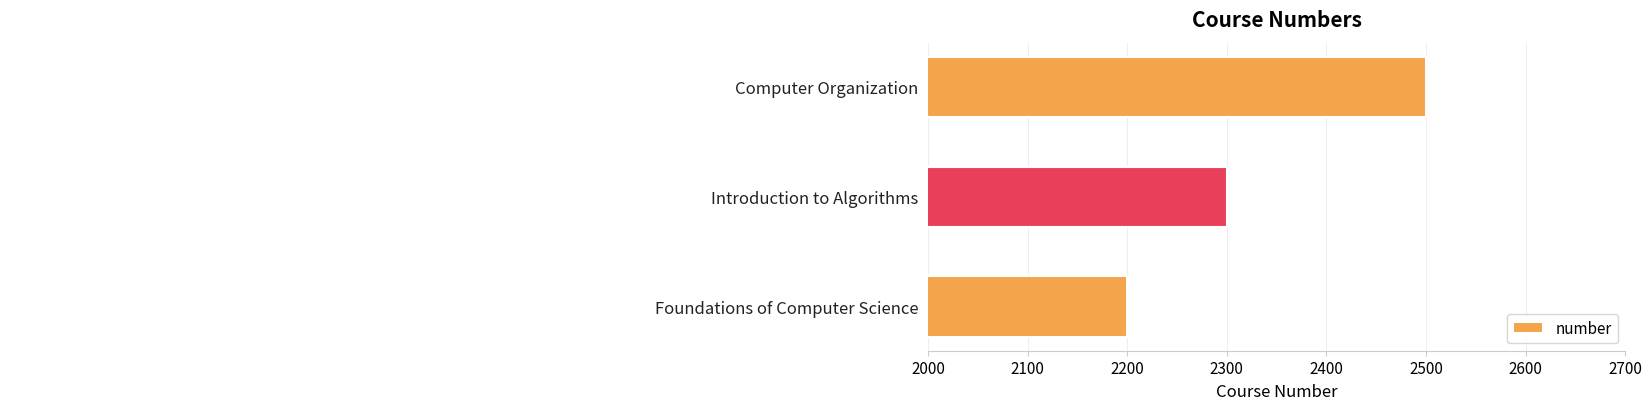

List the labels in order of value, smallest first.

Foundations of Computer Science, Introduction to Algorithms, Computer Organization